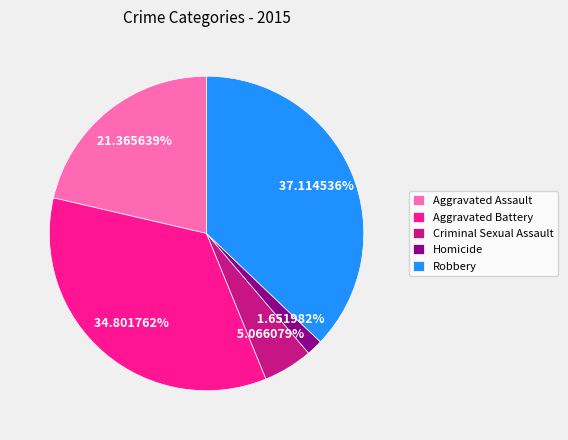

What percentage is the Aggravated Assault slice, to the nearest percent?

21%